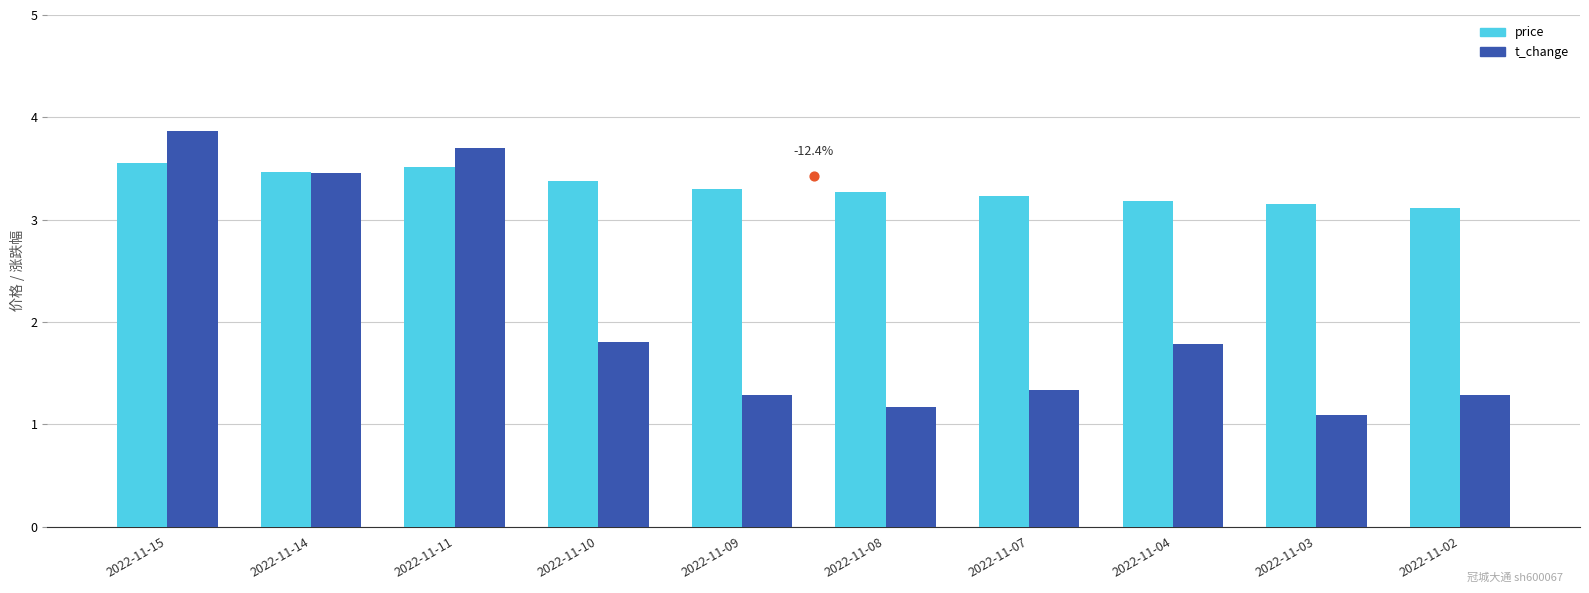

Is the value of price at 2022-11-02 greater than the value of t_change at 2022-11-10?

Yes